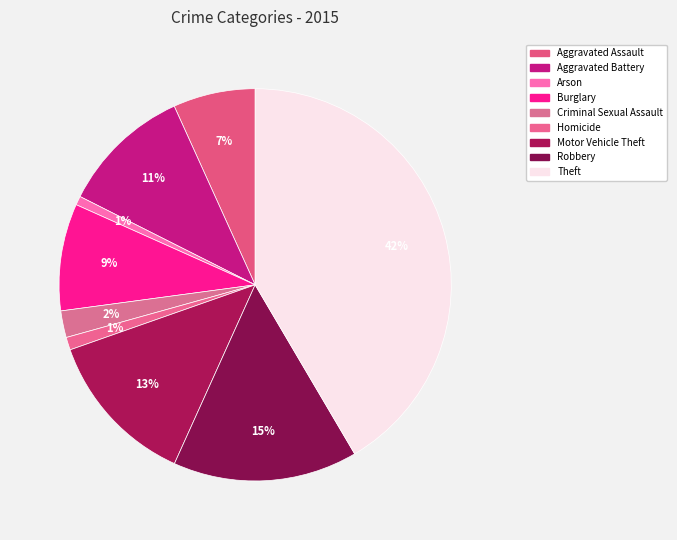

To the nearest percent, what percentage of the pie is Burglary?

9%